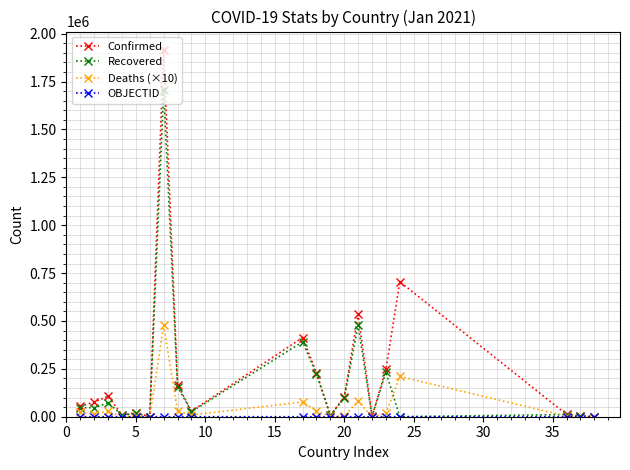

Which series has the widest spread of values?

Confirmed